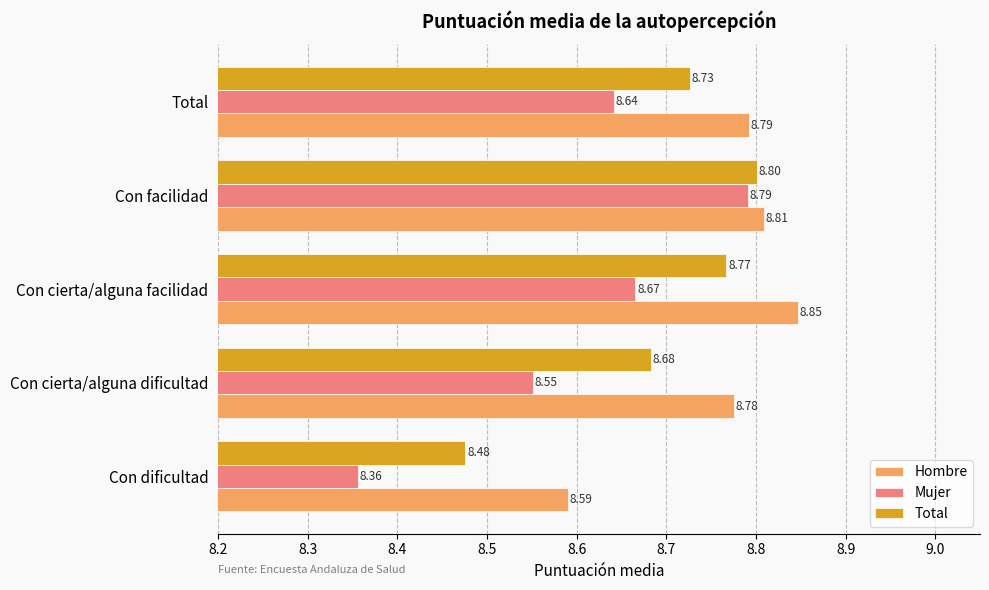

How many categories are shown in the chart?

5